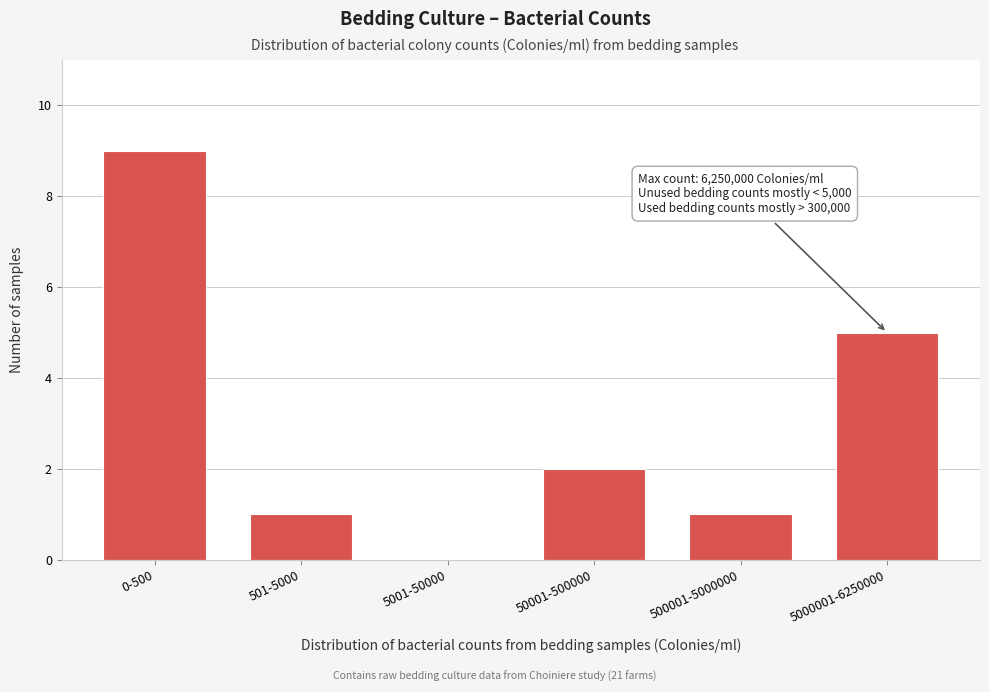

Reading left to right, what are all the values shown in this chart?

0-500=9	501-5000=1	5001-50000=0	50001-500000=2	500001-5000000=1	5000001-6250000=5